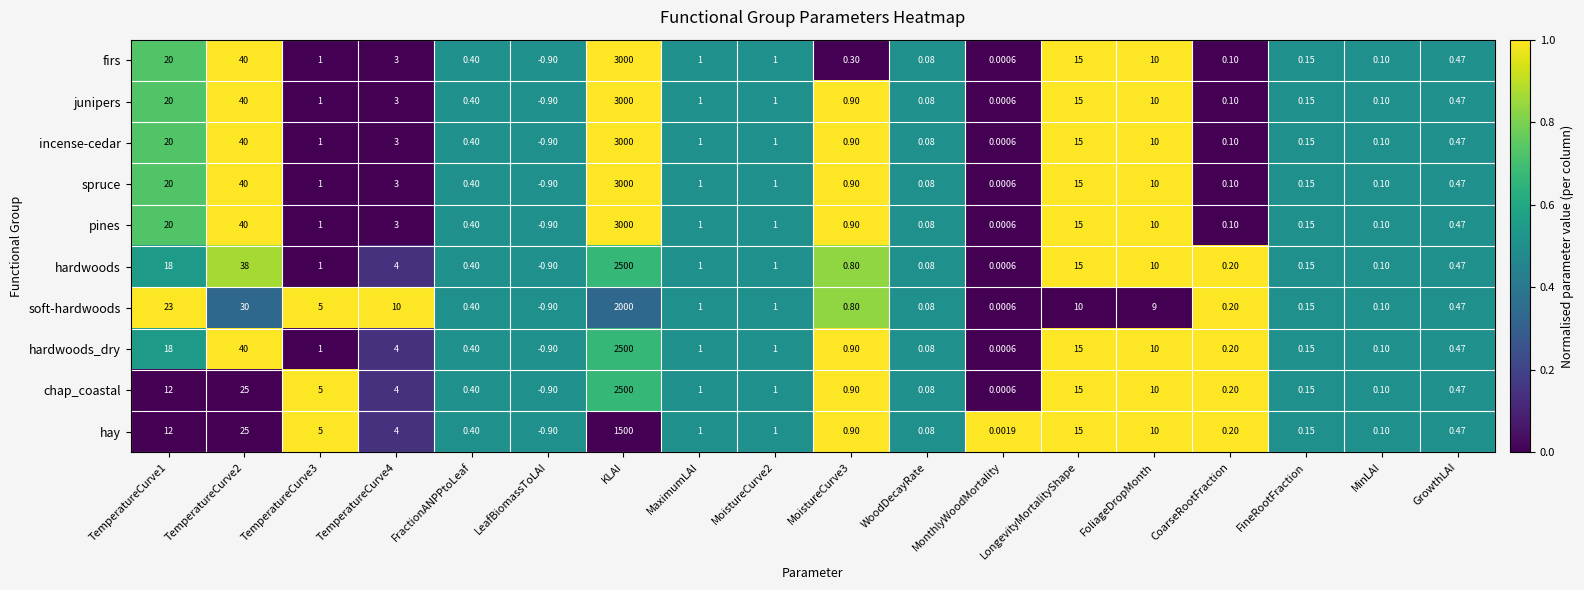

Which category has the highest value in the chap_coastal series?

KLAI